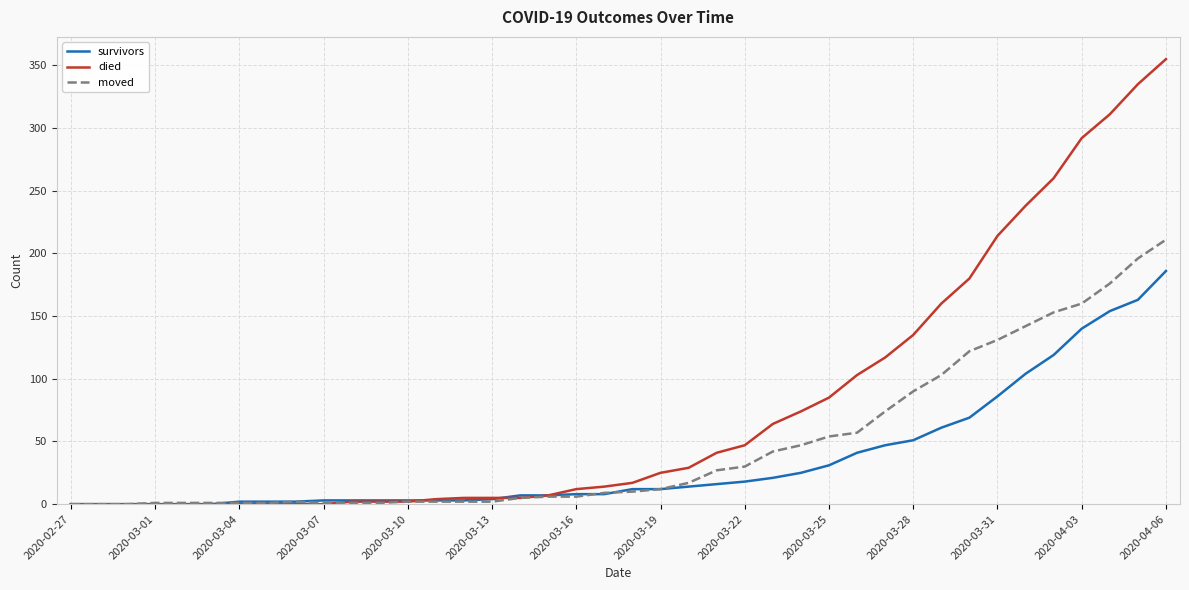

Which series has the widest spread of values?

died